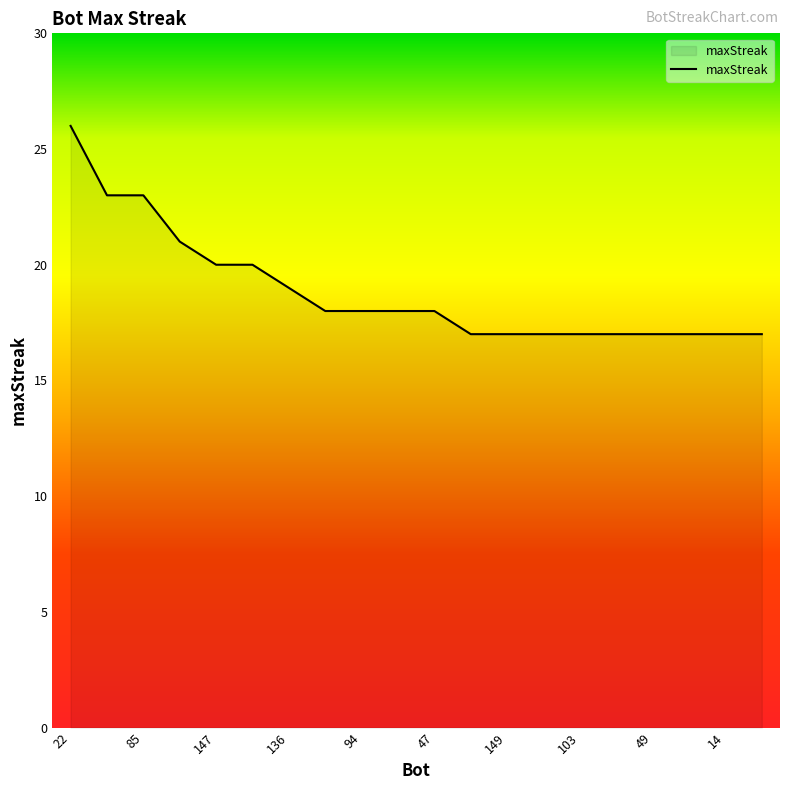

What is the difference between the maximum and minimum values?

9